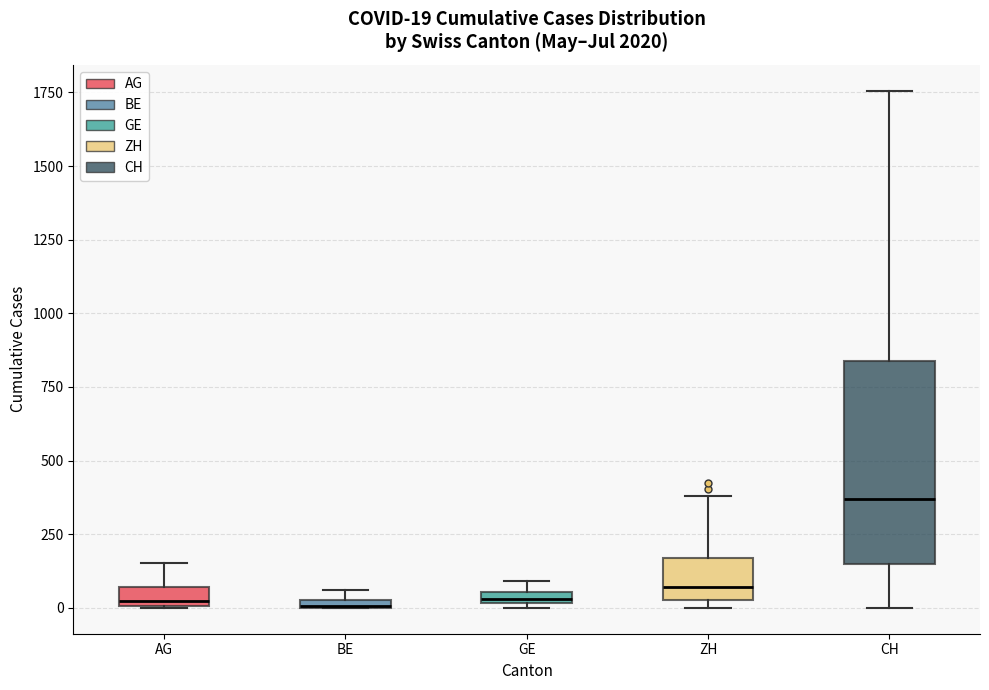

Which box is the tallest, from its lower edge to its upper edge?

CH